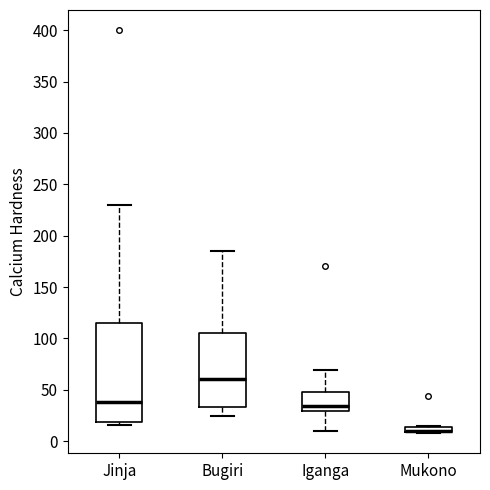

Comparing the boxes themselves (not the whiskers), which one is the tallest?

Jinja